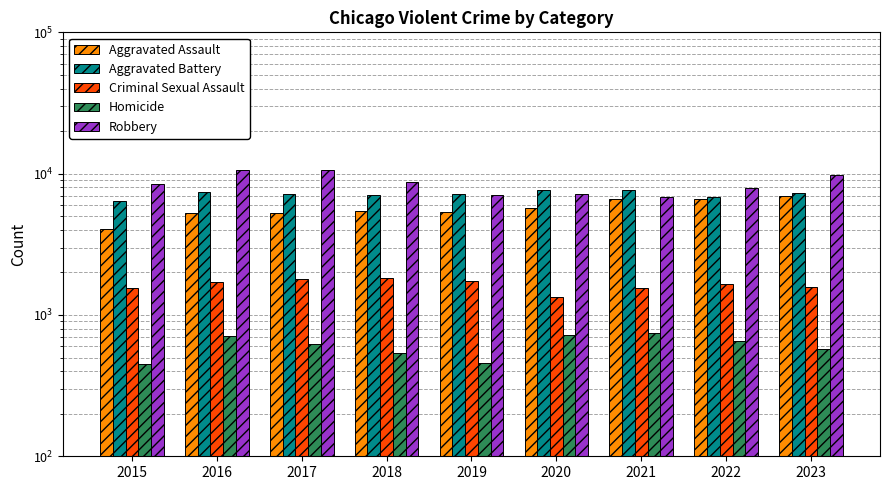

How many bars are there in total?

45